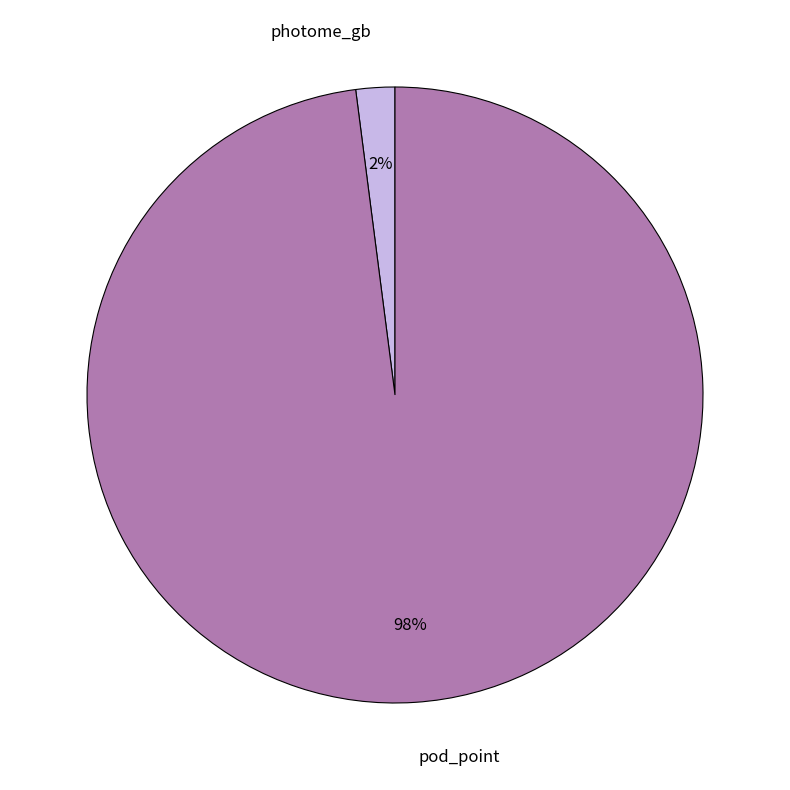

Which has a higher value, photome_gb or pod_point?

pod_point